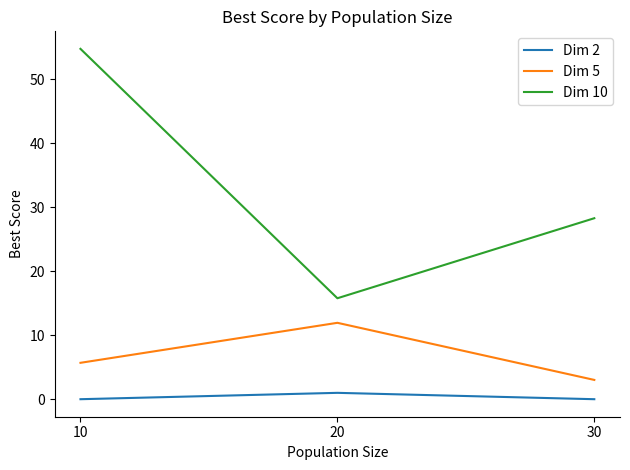

At which label does Dim 5 reach its minimum?

30